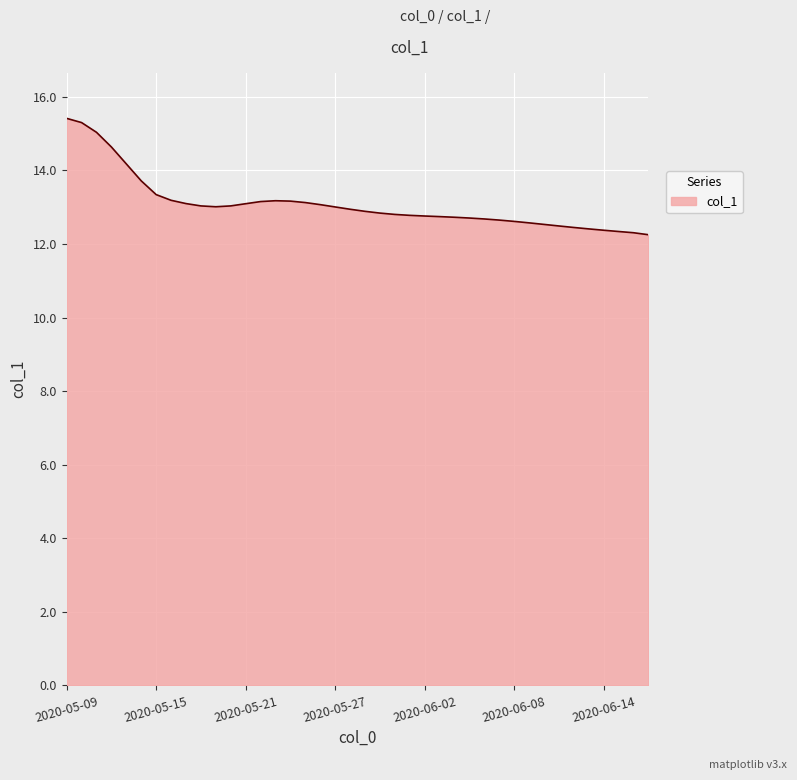

Does the chart display data point markers on the line(s)?

No